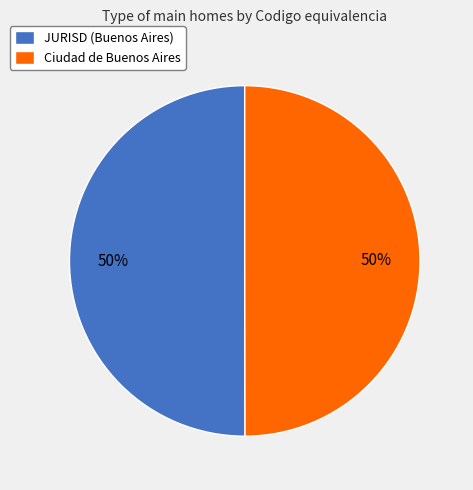

How many segments does this pie chart have?

2